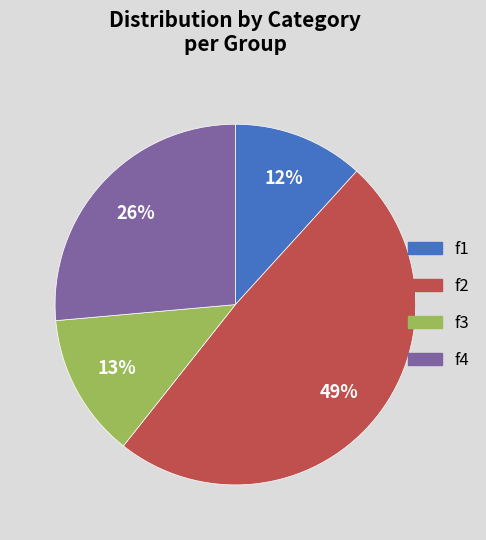

What percentage is the f2 slice, to the nearest percent?

49%